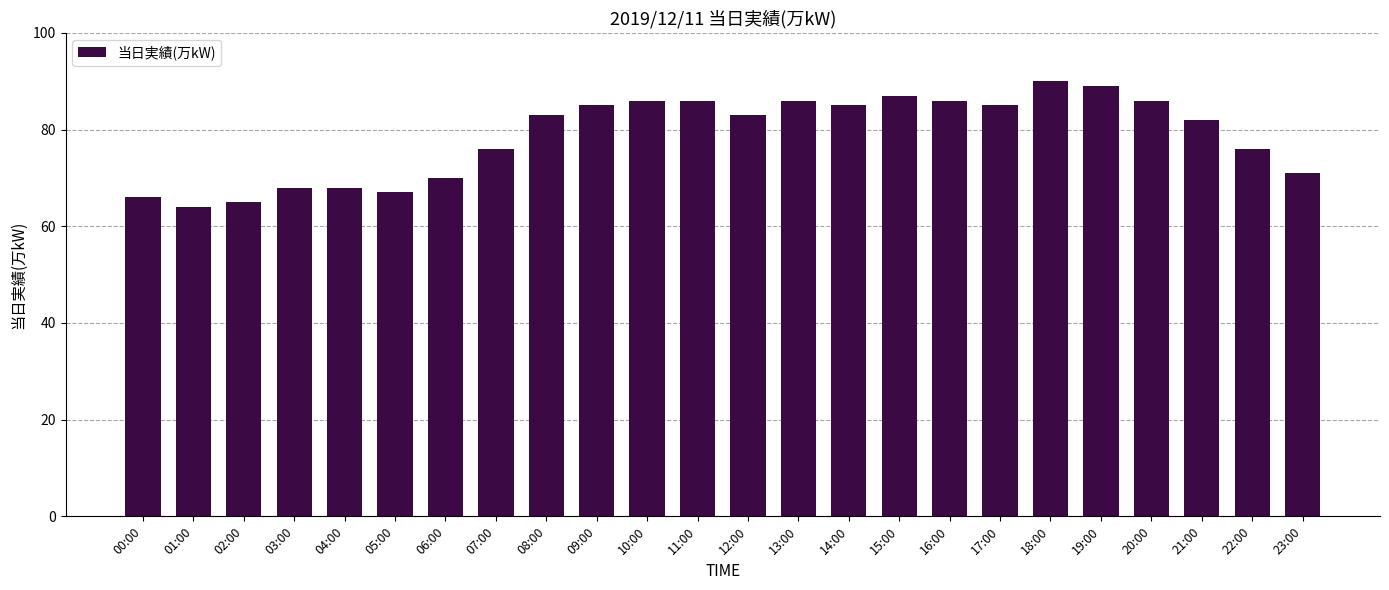

What is the sum of all values?

1890